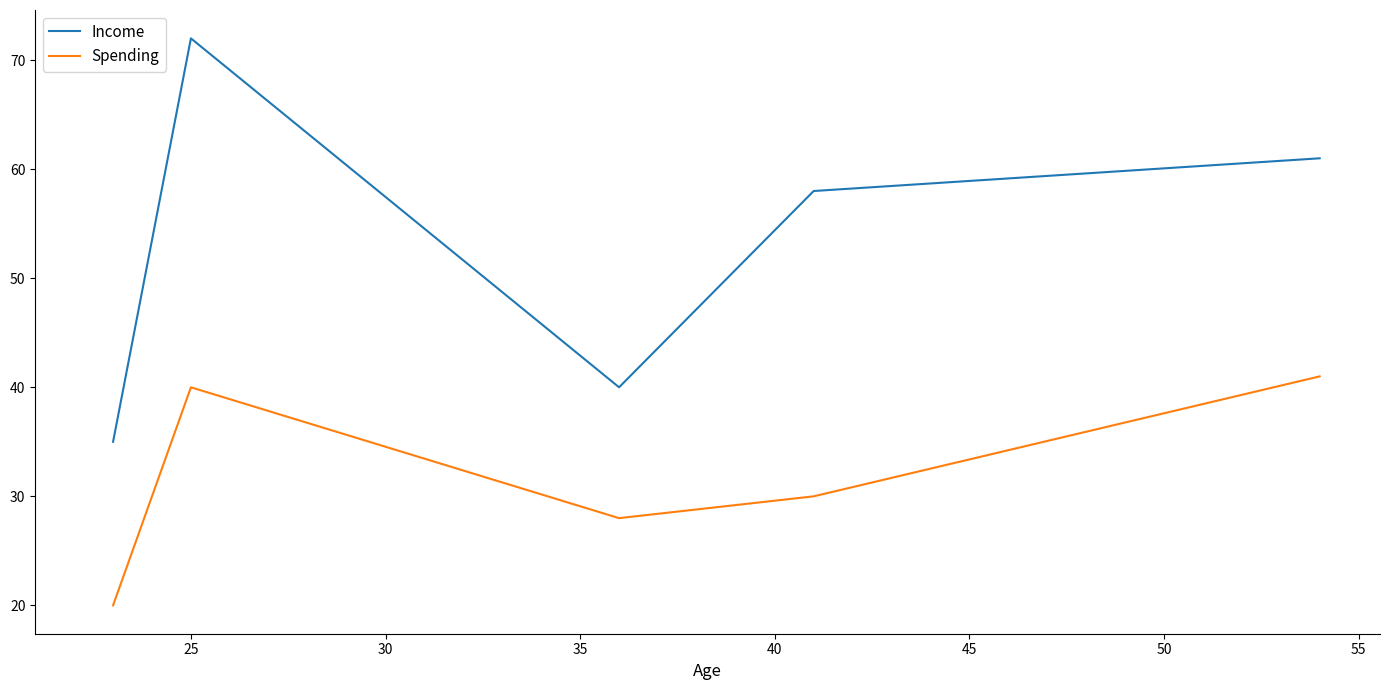

How many interior local valleys does the Income series have?

1